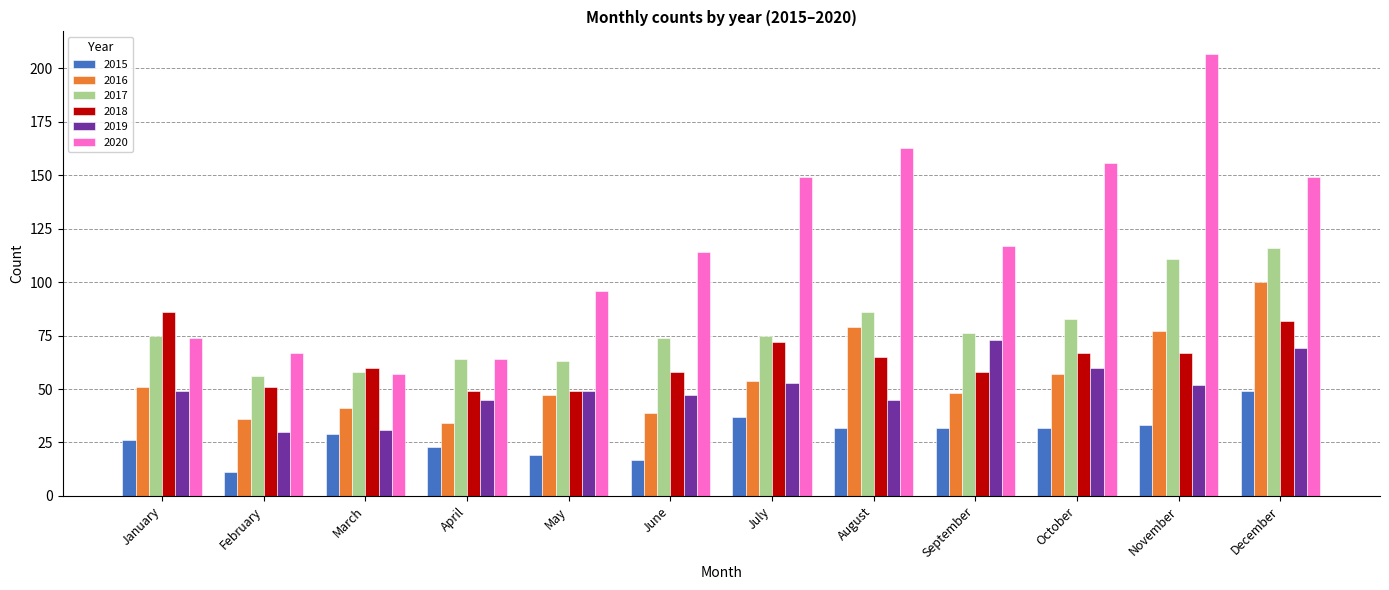

What is the difference between the 2018 values at May and October?

18